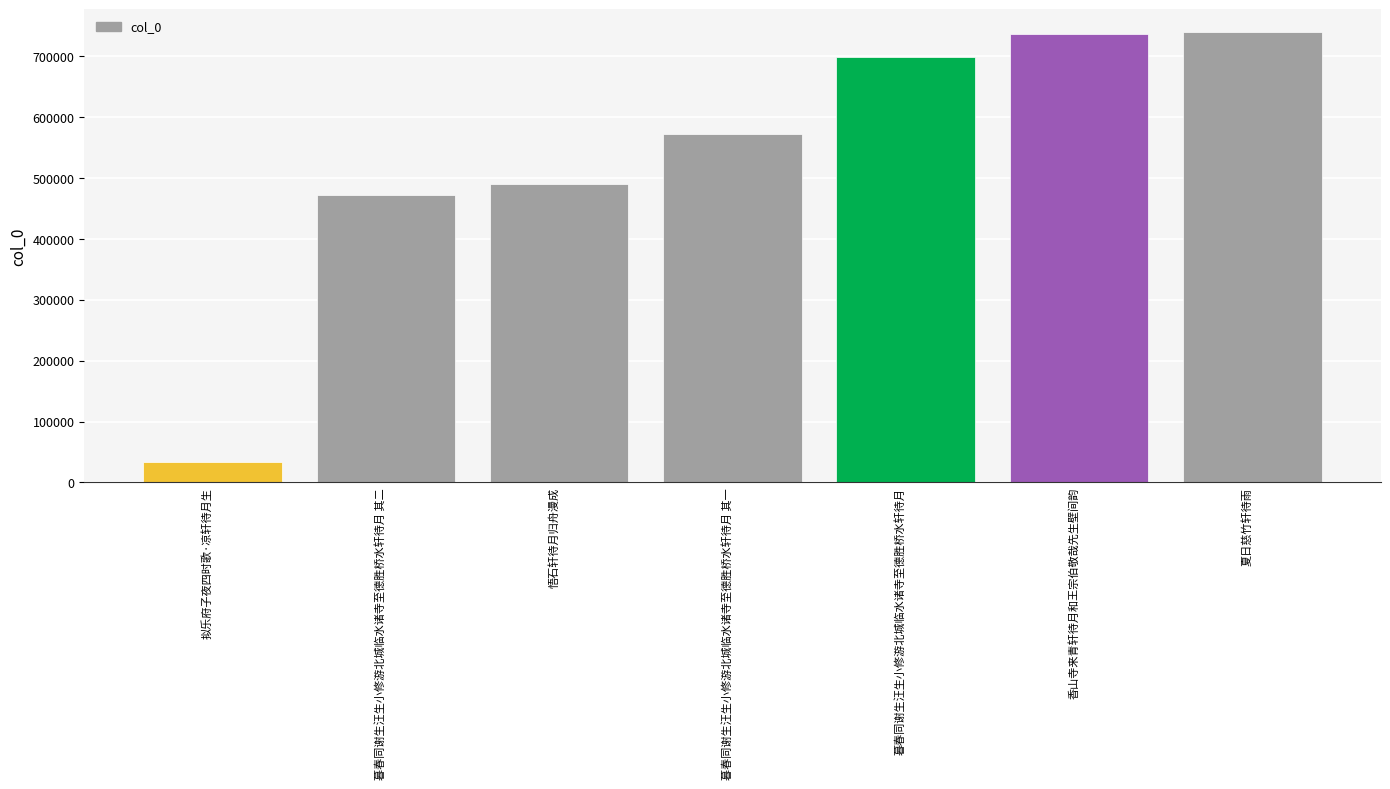

Is it true that the value at 暮春同谢生汪生小修游北城临水诸寺至德胜桥水轩待月 is 451851?

False